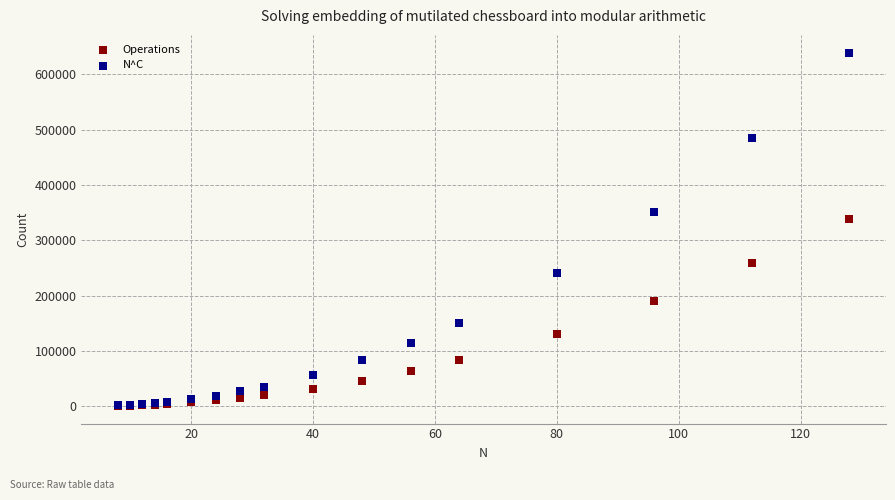

In the N^C series, what Y value is closest to 320572?

351339.5